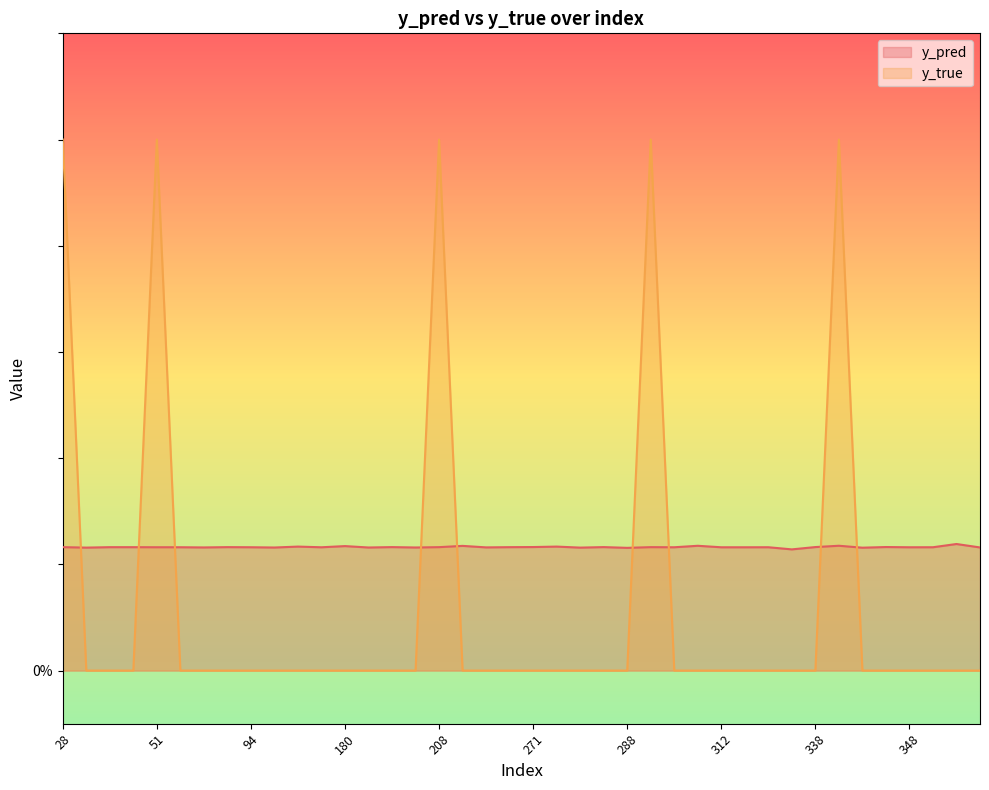

What is the value of the y_pred point at the 32nd from the left?

0.2